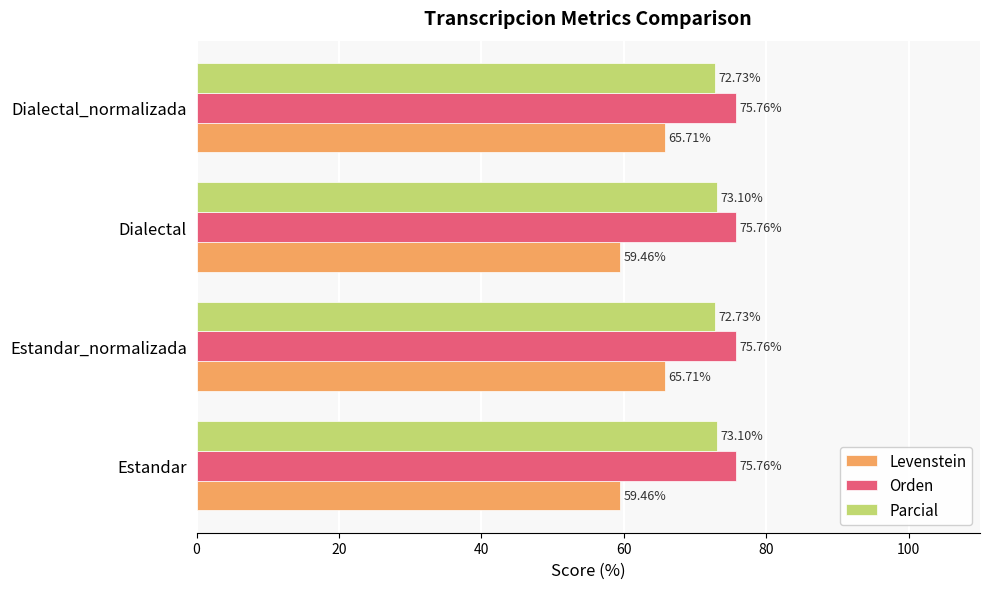

What are all the series names shown in the legend?

Levenstein, Orden, Parcial